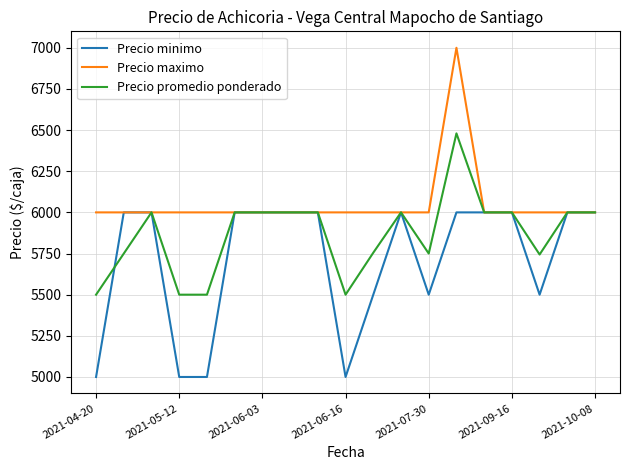

Rank the series by their maximum value, from lowest to highest.

Precio minimo, Precio promedio ponderado, Precio maximo